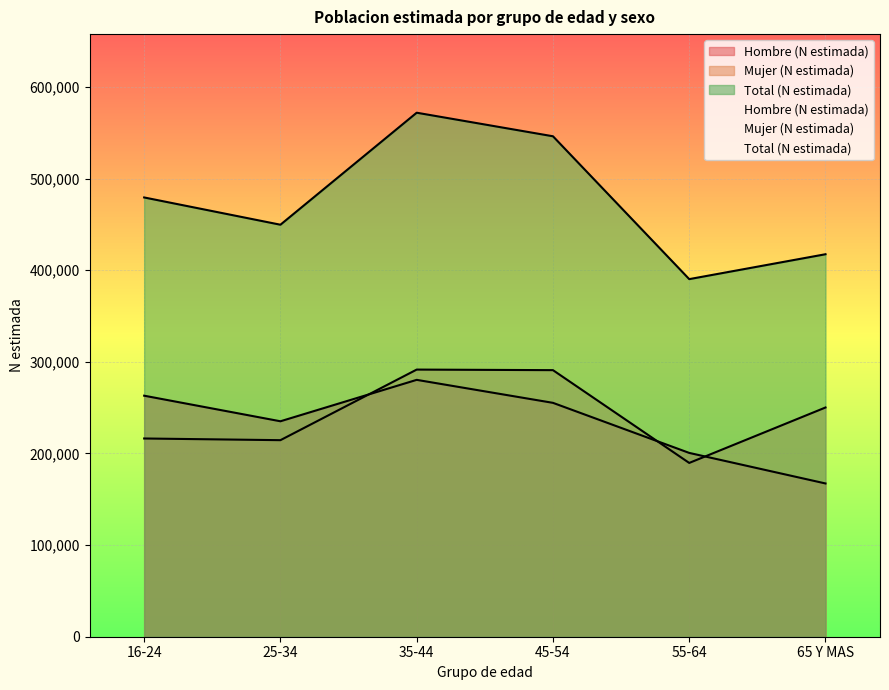

What is the difference between the highest and lowest values at 55-64?

200632